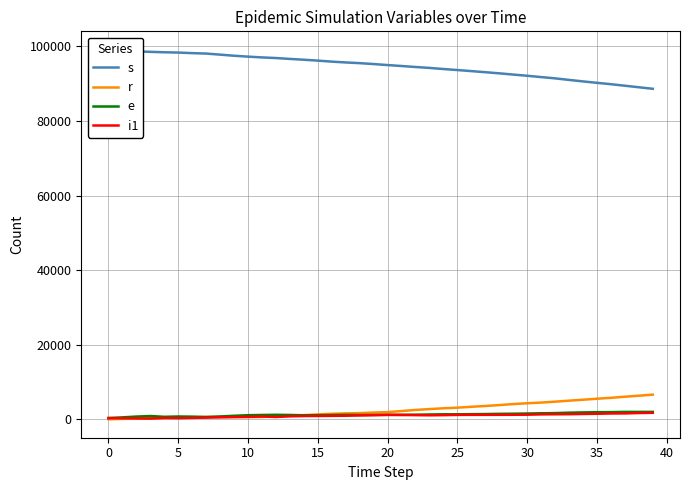

What is the approximate value of s at 29?

92433